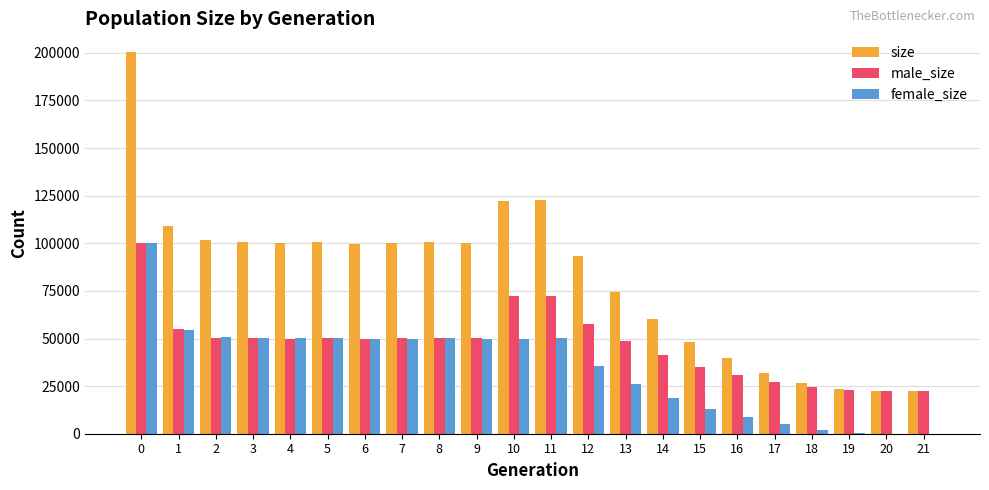

At which label is male_size closest to 61417?

12